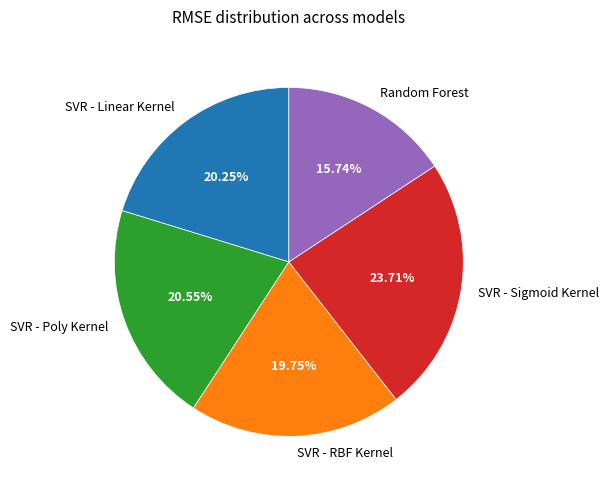

To the nearest percent, what portion does Random Forest represent?

16%